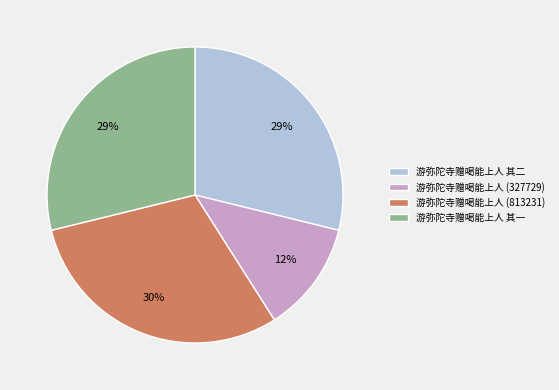

How many slices are in this pie chart?

4